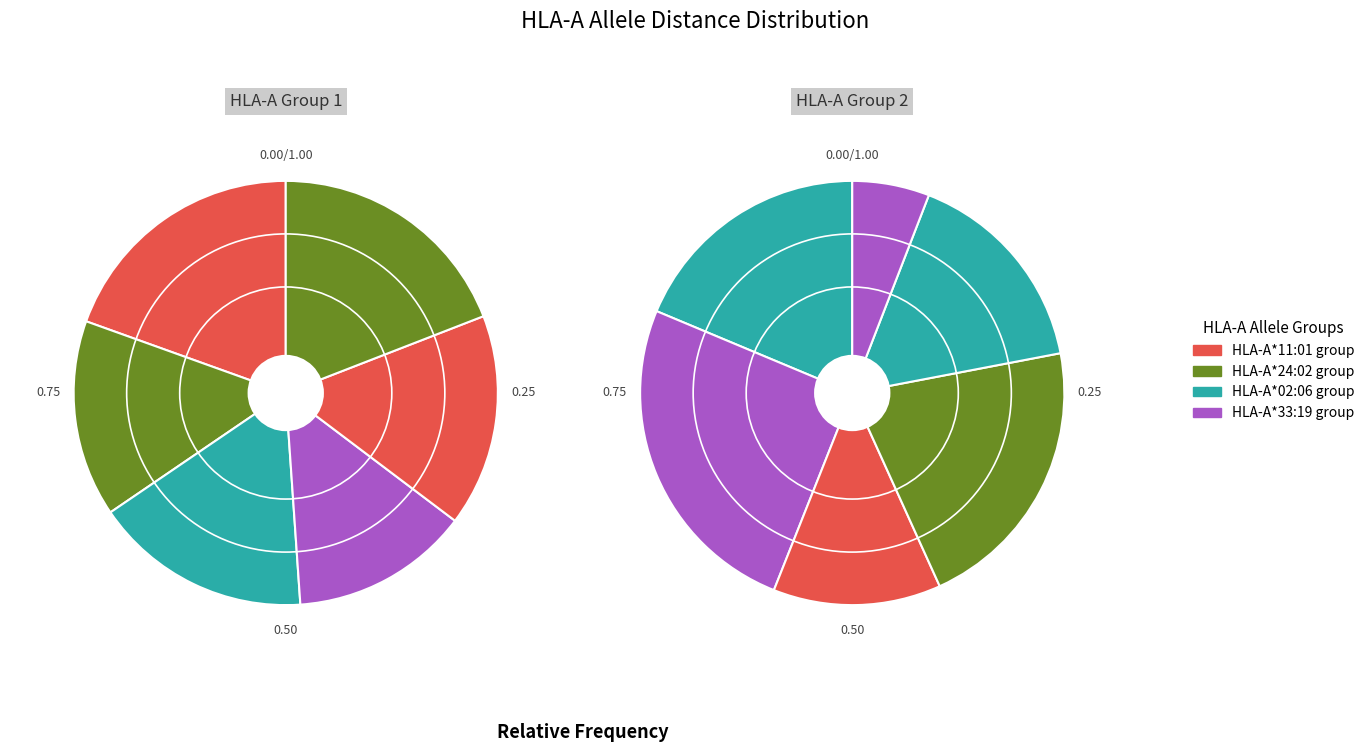

The HLA-A*02:07 slice represents 1% of the pie. True or false?

False